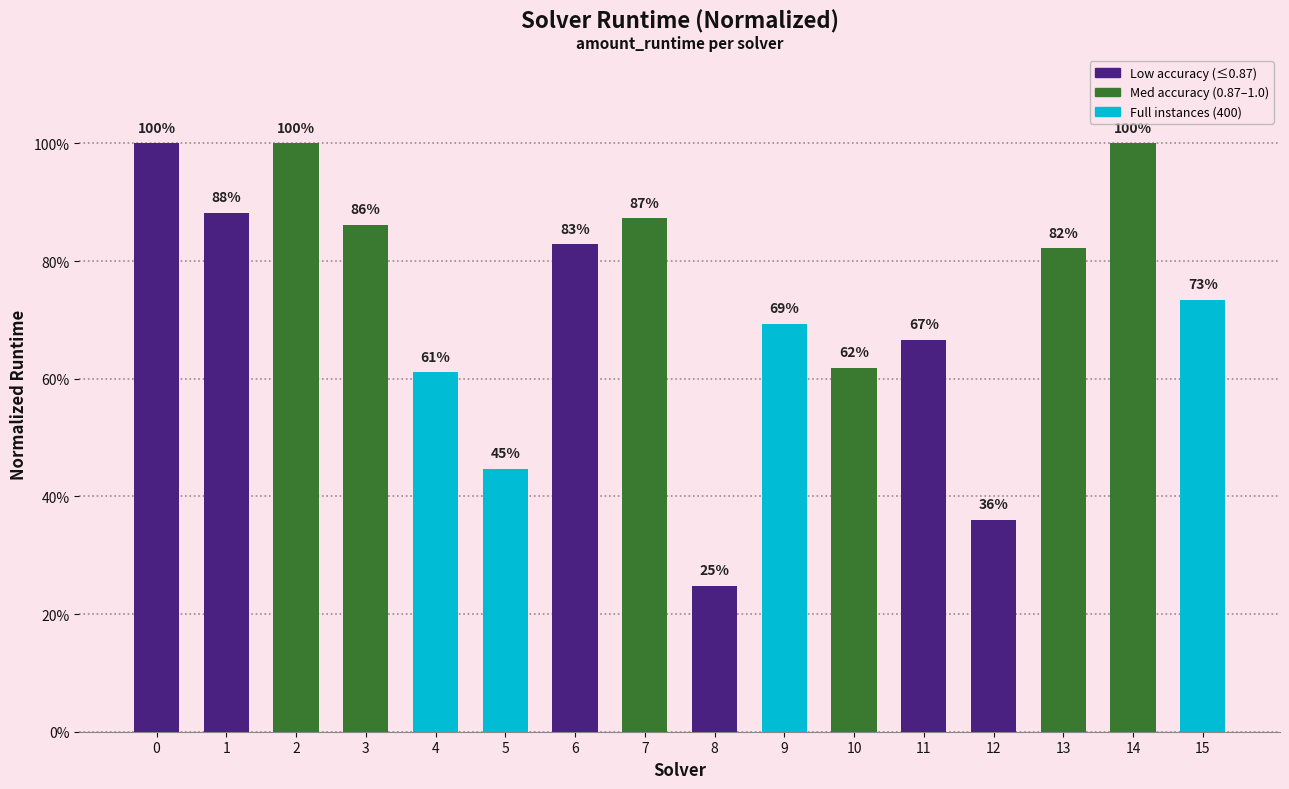

Are the bars horizontal?

No